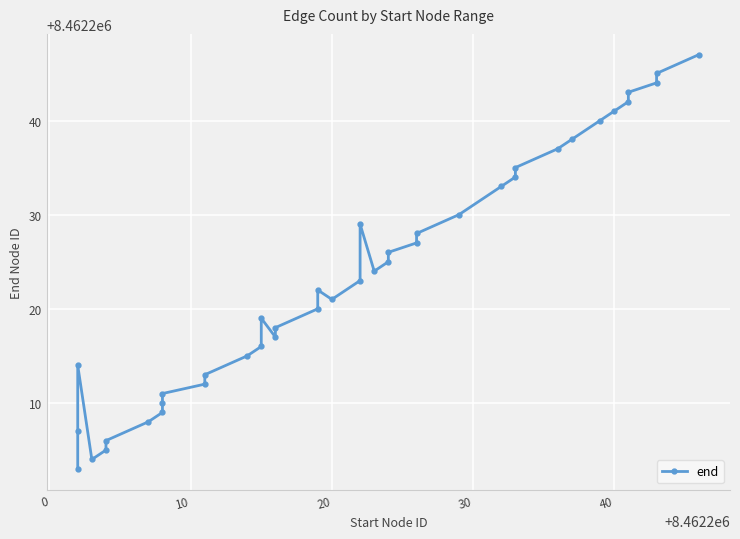

What is the approximate value at 40, to the nearest 5?

8462240